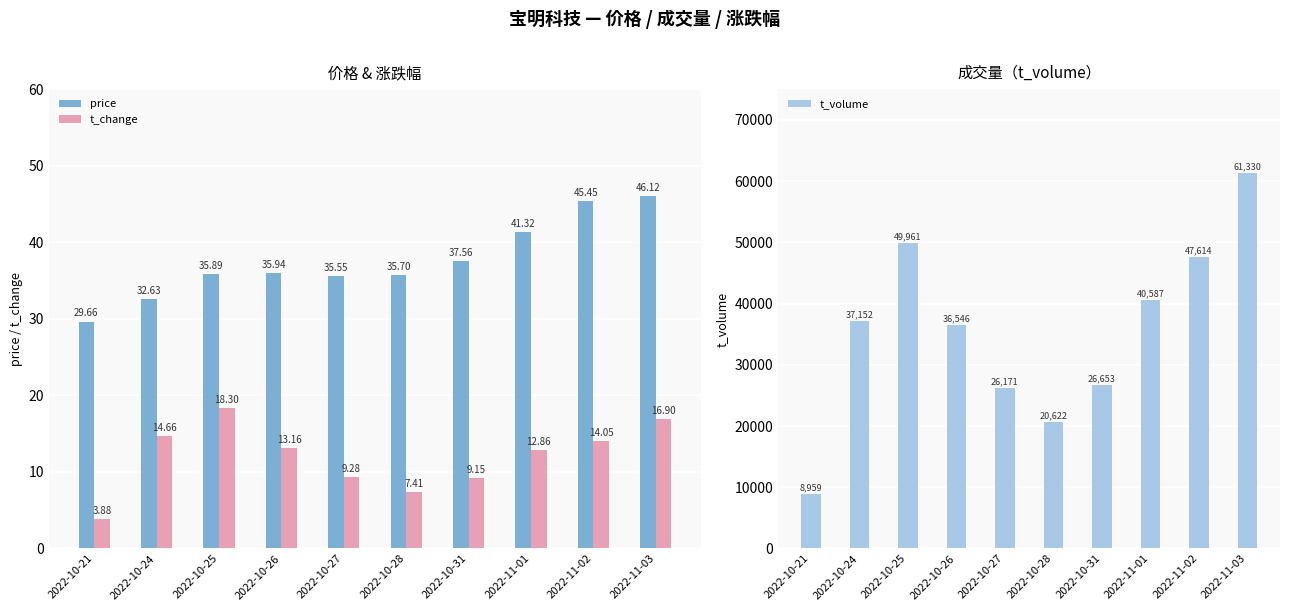

How many data points in t_change are less than 13?

5